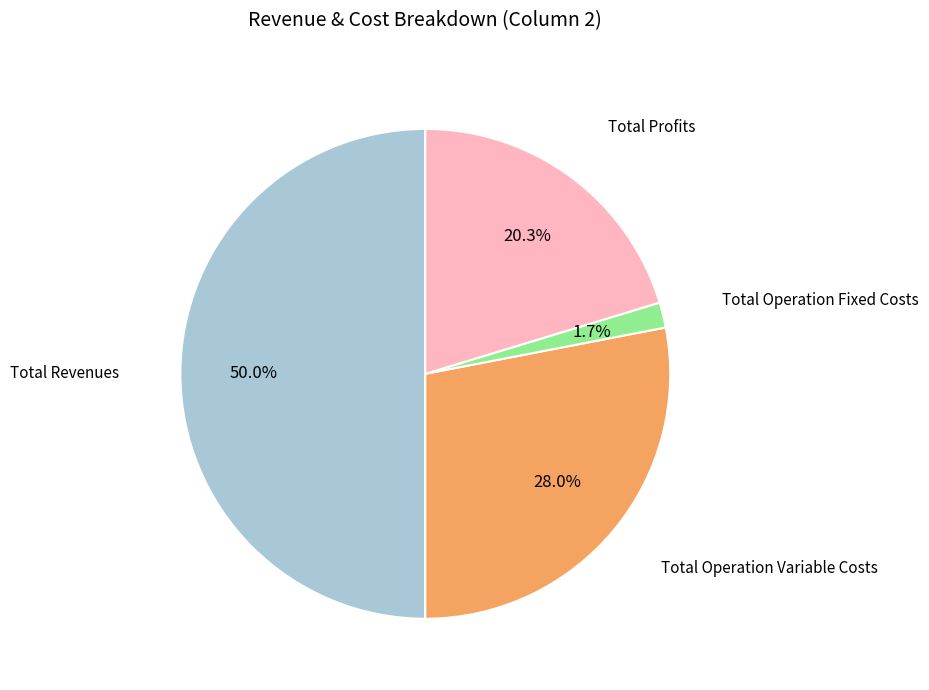

To the nearest percent, what is the average slice percentage?

25%